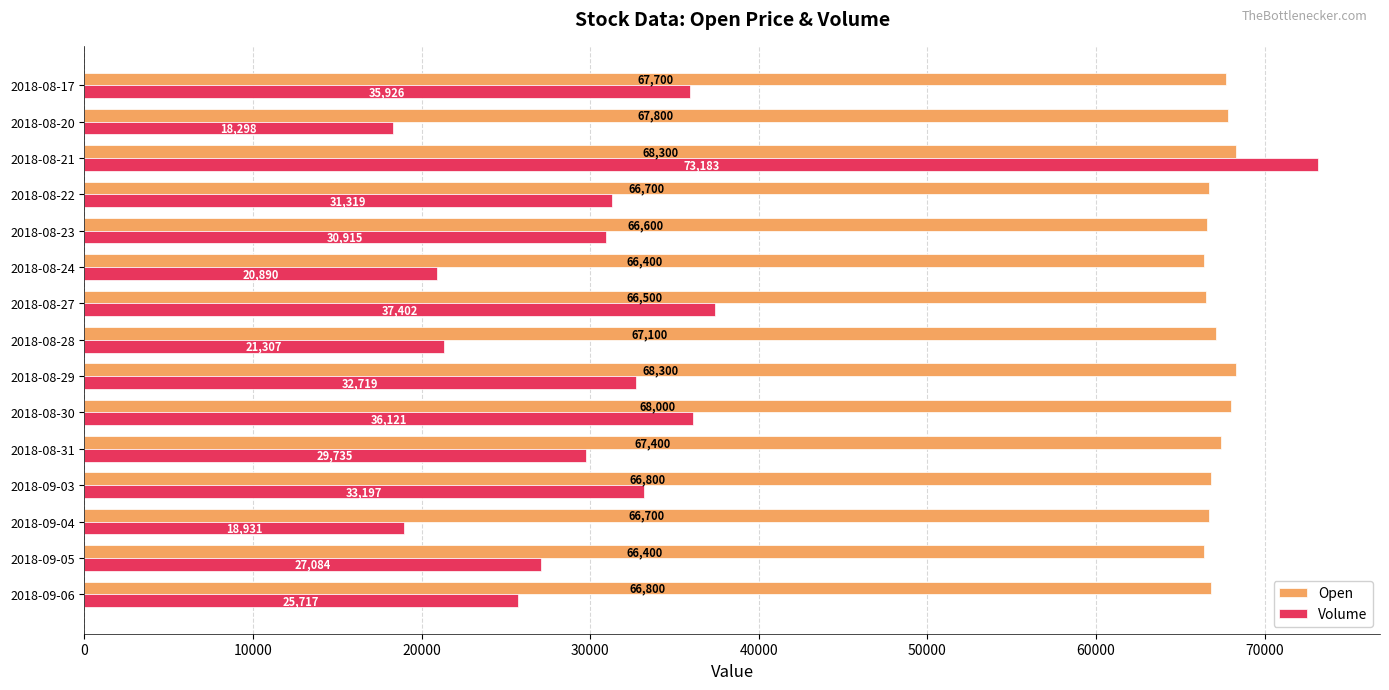

What value does the Volume series have at 2018-09-03?

33197